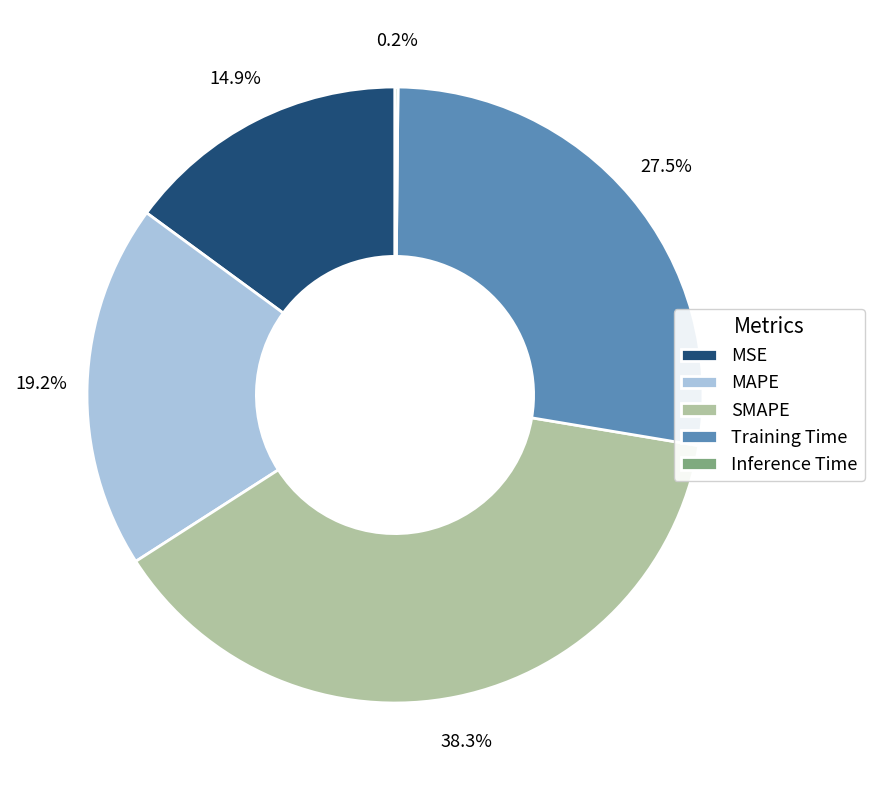

What percentage is NOT represented by Training Time?

72.5%